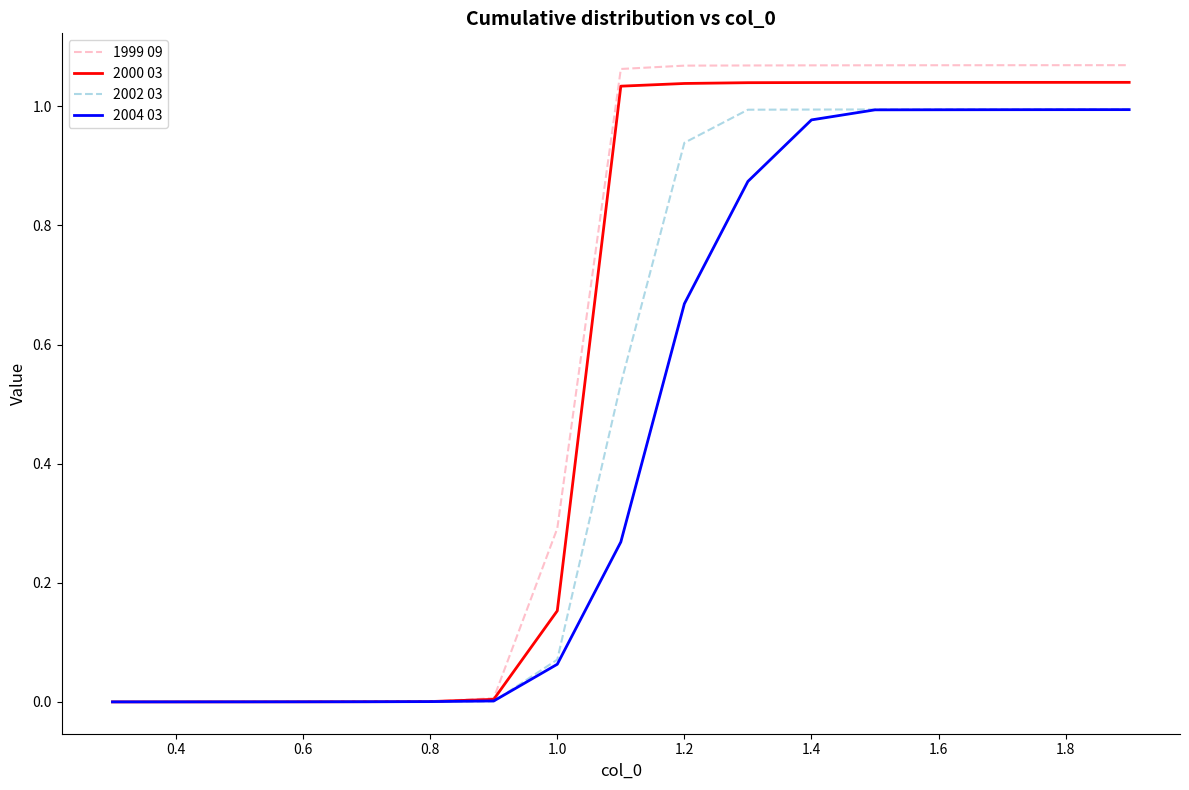

Which series has the widest spread of values?

1999 09